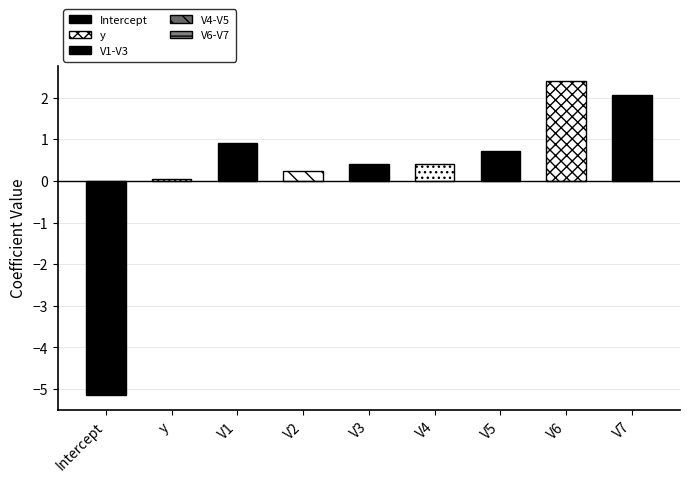

Reading left to right, transcribe all the data shown in this chart.

Intercept=-5.1	y=0.1	V1=0.9	V2=0.2	V3=0.4	V4=0.4	V5=0.7	V6=2.4	V7=2.1